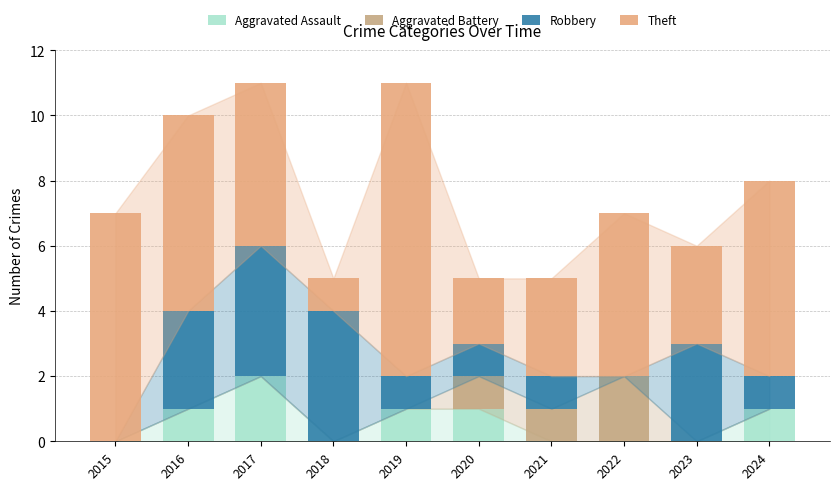

The Aggravated Assault series shows 2 at 2017. True or false?

True